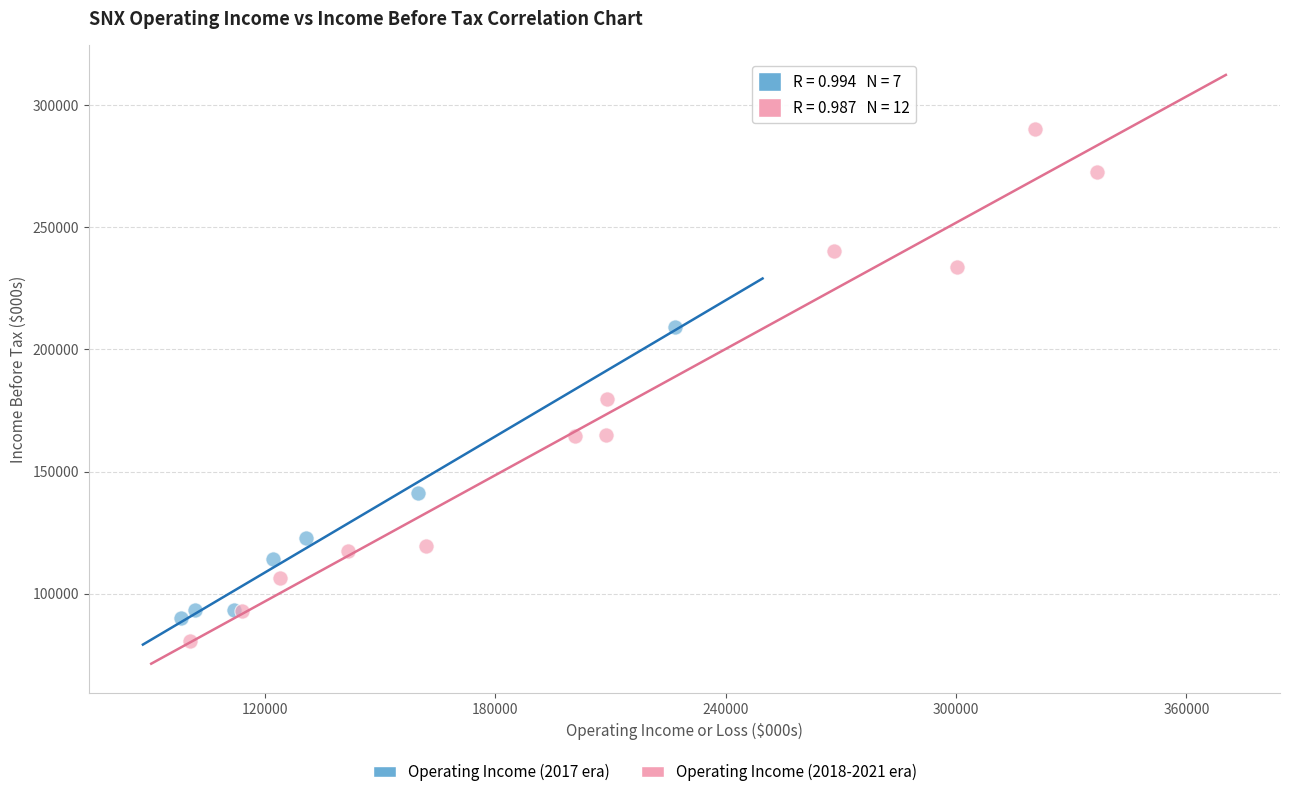

Which series has the widest spread of Y values?

Operating Income (2018-2021 era)